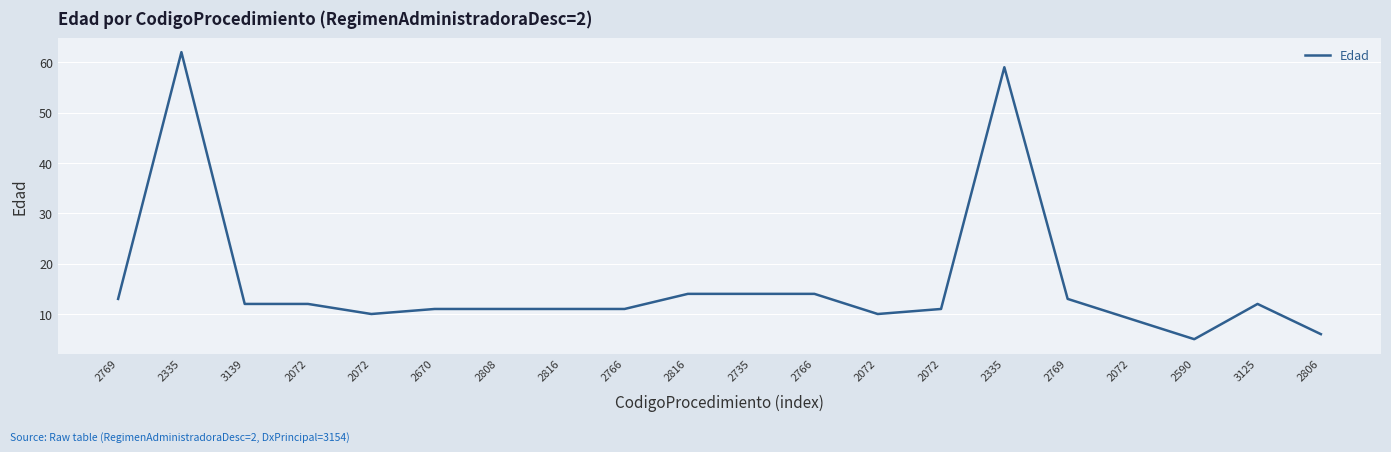

Is this an area chart (filled region under the line)?

No